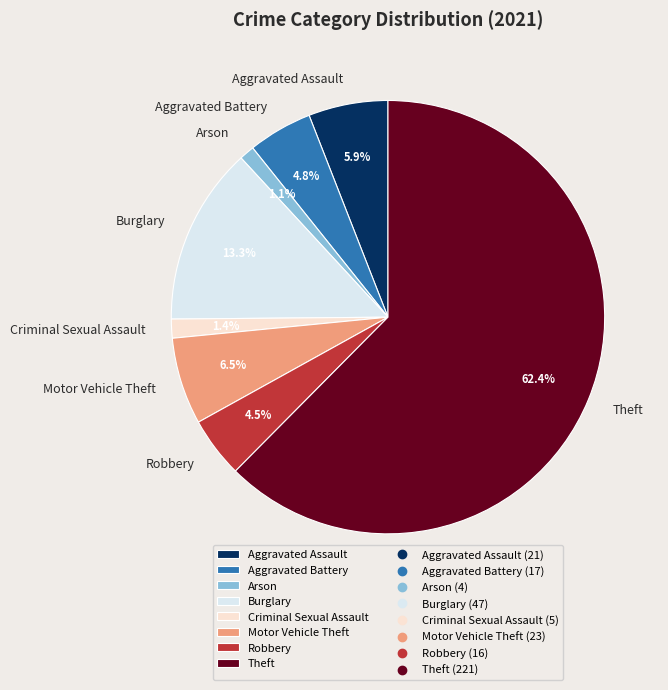

To the nearest percent, what is the difference between the Burglary and Arson slice percentages?

12%